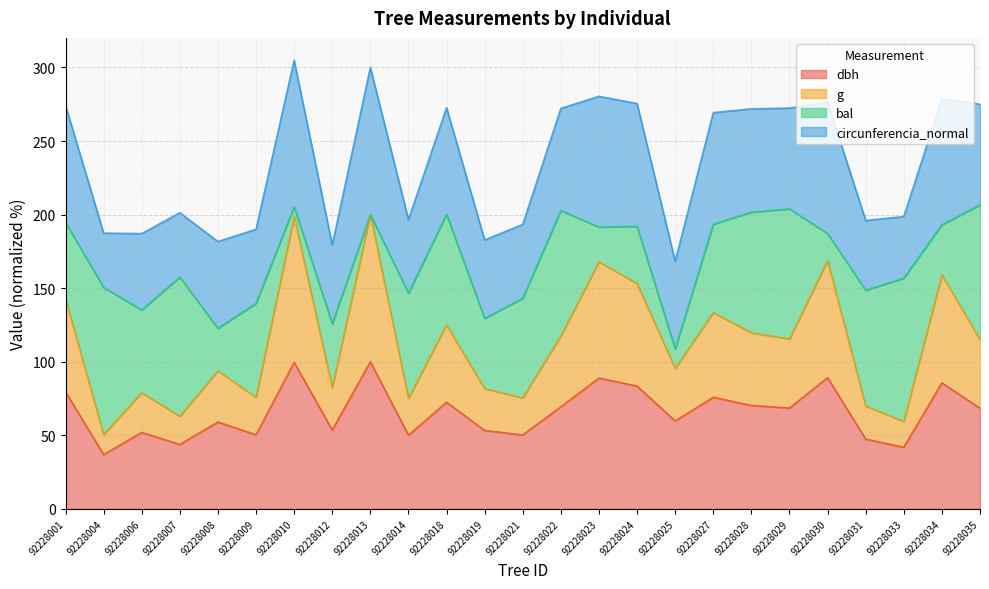

What is the total value across all series at 92228029?

272.4